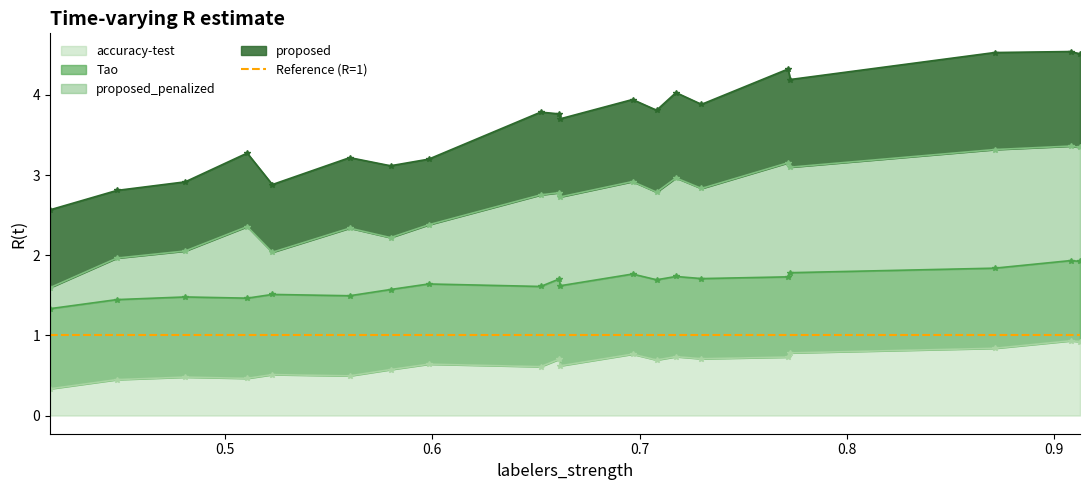

Where is the first local maximum for proposed_penalized?

0.5106639193881491